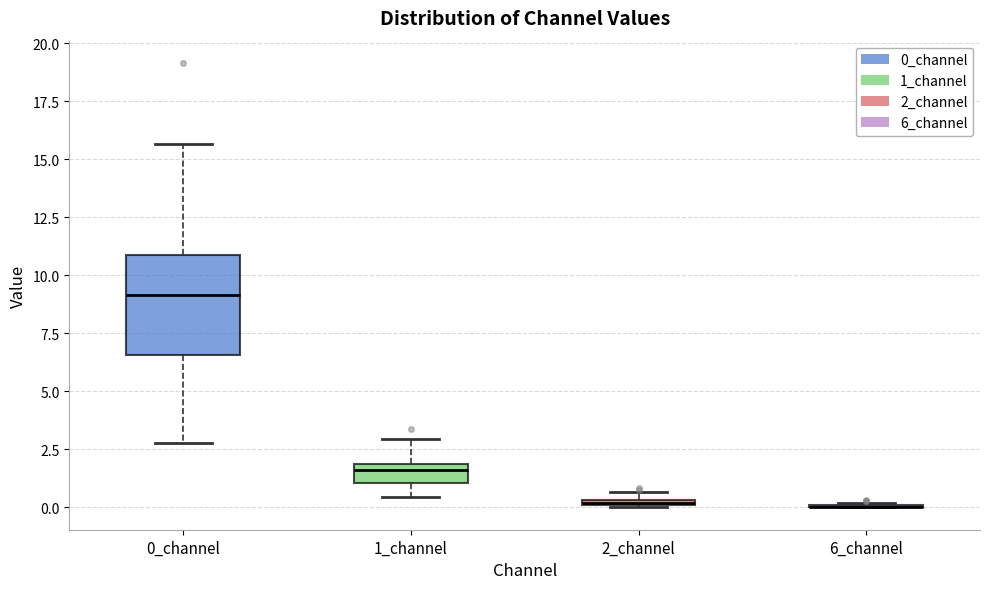

Comparing the boxes themselves (not the whiskers), which one is the tallest?

0_channel